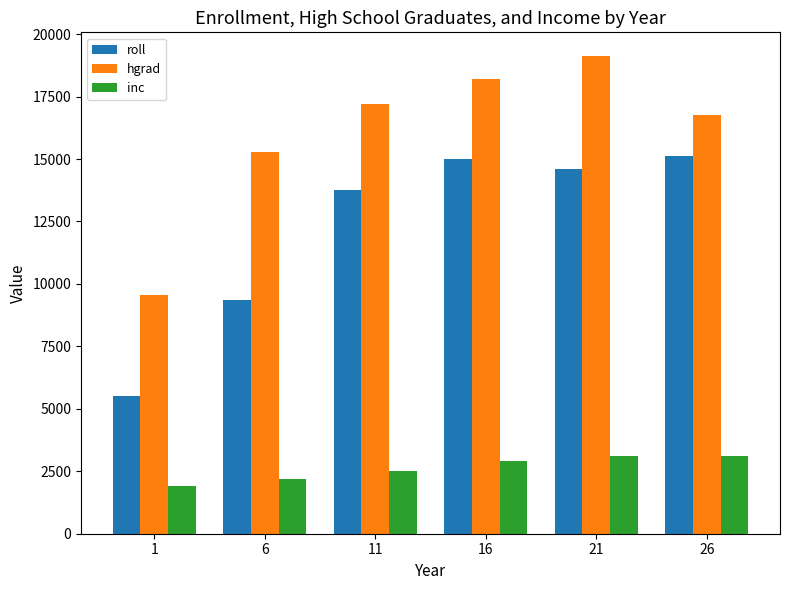

At 26, list the series in order from largest to smallest.

hgrad, roll, inc